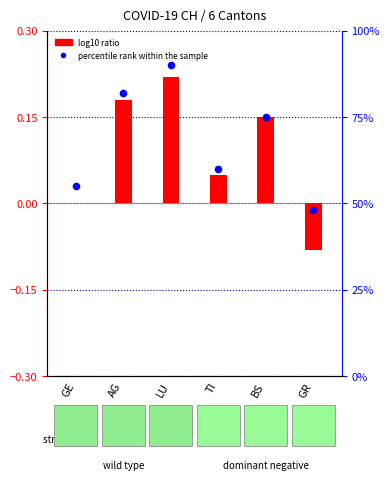

Which series has the largest total across all categories?

percentile rank within the sample